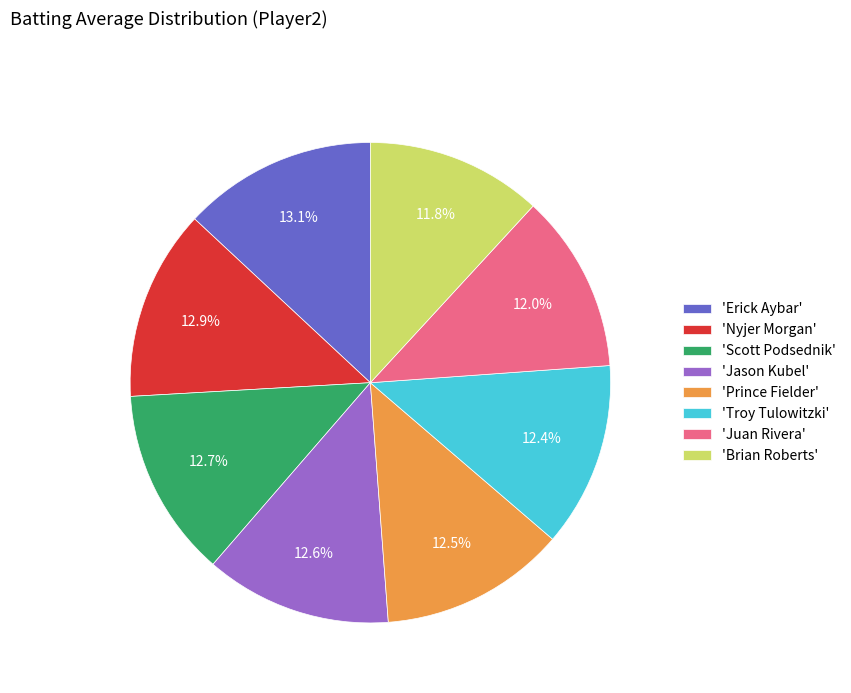

Is there a majority slice in this chart?

No